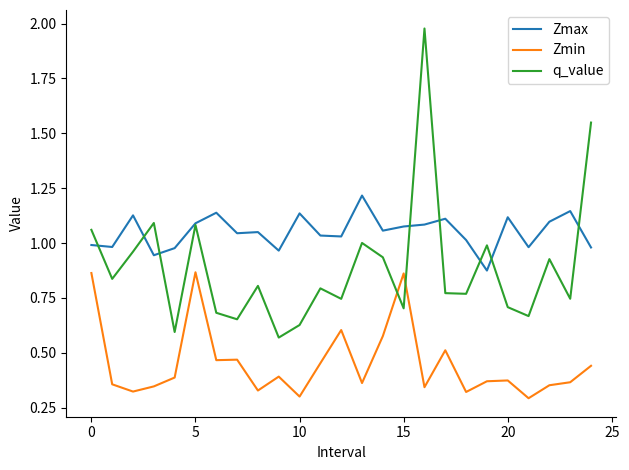

Rank the series by their maximum value, from lowest to highest.

Zmin, Zmax, q_value